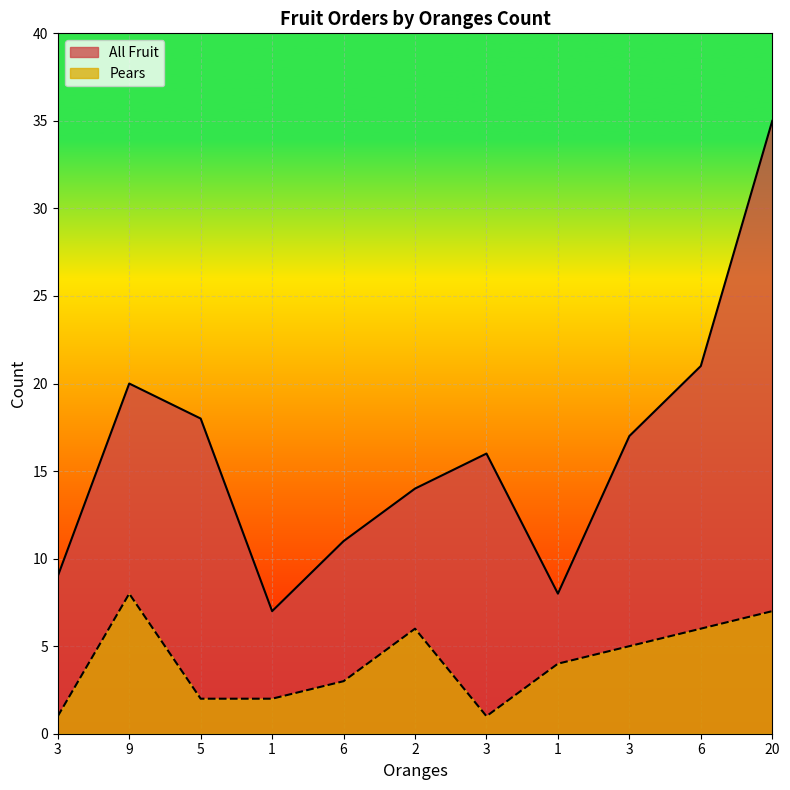

What is the value of the Pears point at the 6th from the left?

6